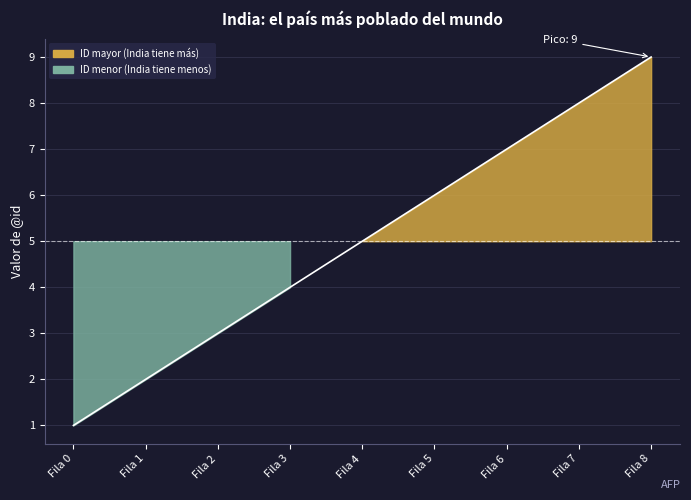

What is the greatest value displayed?

9